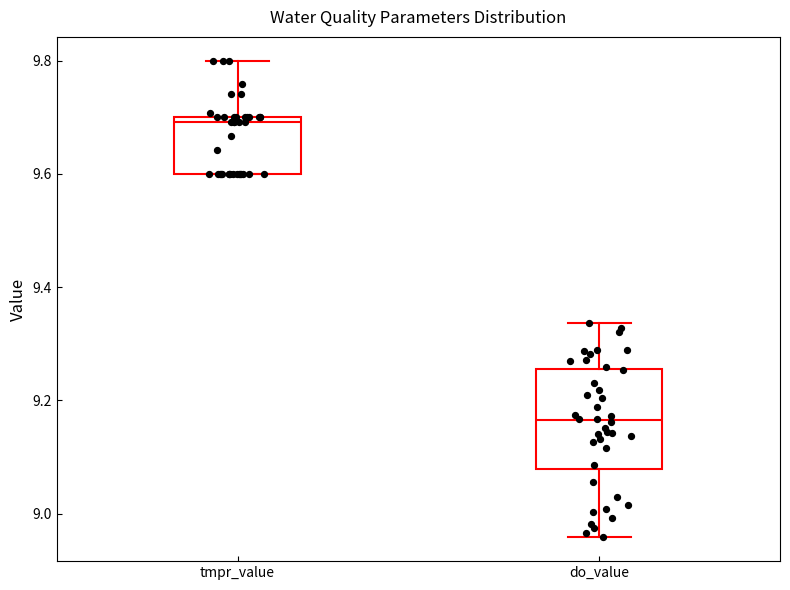

Reading left to right, transcribe this box plot: for each box, give where its median line is, the range the box spans, and where its two whiskers end, as read against the y-axis. The values are not printed on the chart, so give them approximately, as read against the axis.

tmpr_value: median 9.70 (just below the box's upper edge), box 9.60 to 9.70, whiskers 9.60 to 9.80
do_value: median 9.16, box 9.08 to 9.26, whiskers 8.96 to 9.34